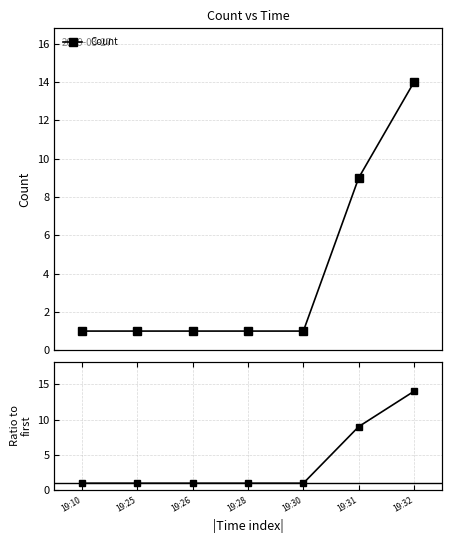

Rank the categories by Ratio to first value from lowest to highest.

19:10, 19:25, 19:26, 19:28, 19:30, 19:31, 19:32